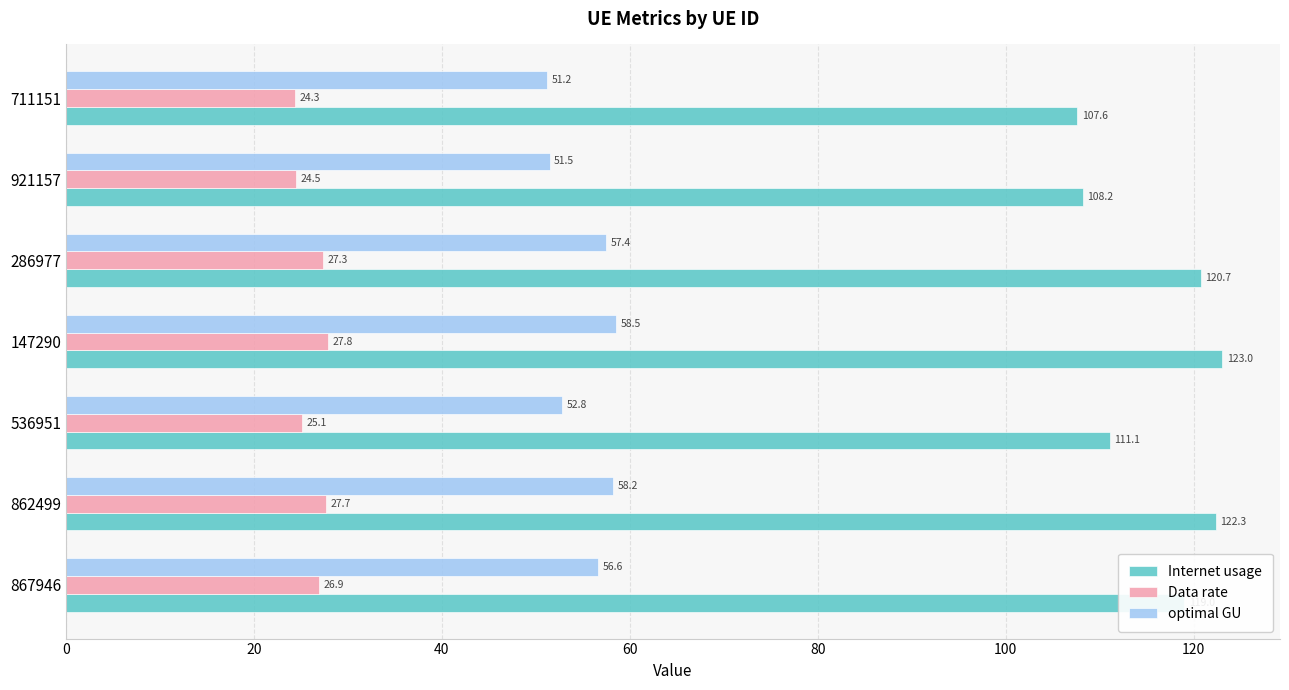

How many data points in Data rate are above 26?

4